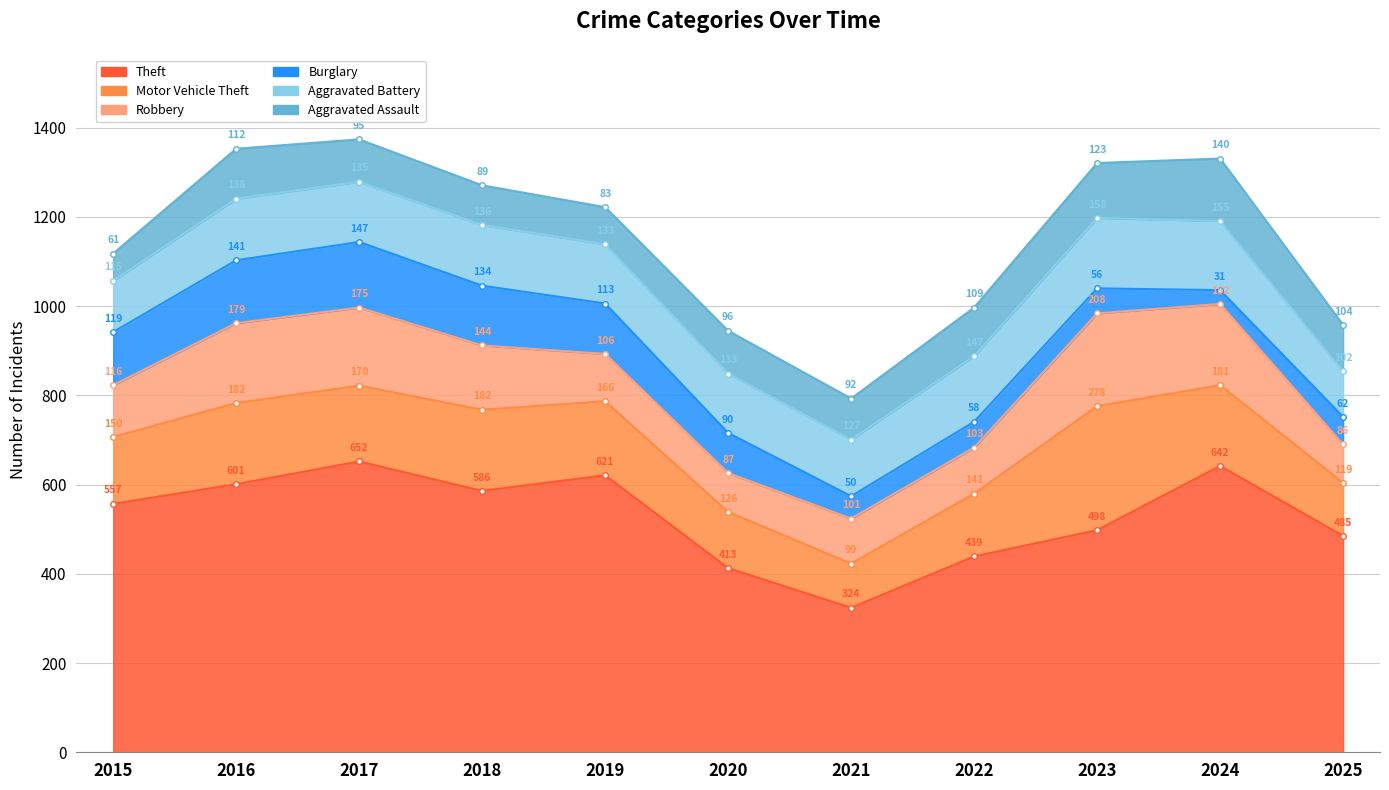

Is the value of Aggravated Assault at 2023 greater than the value of Burglary at 2017?

No